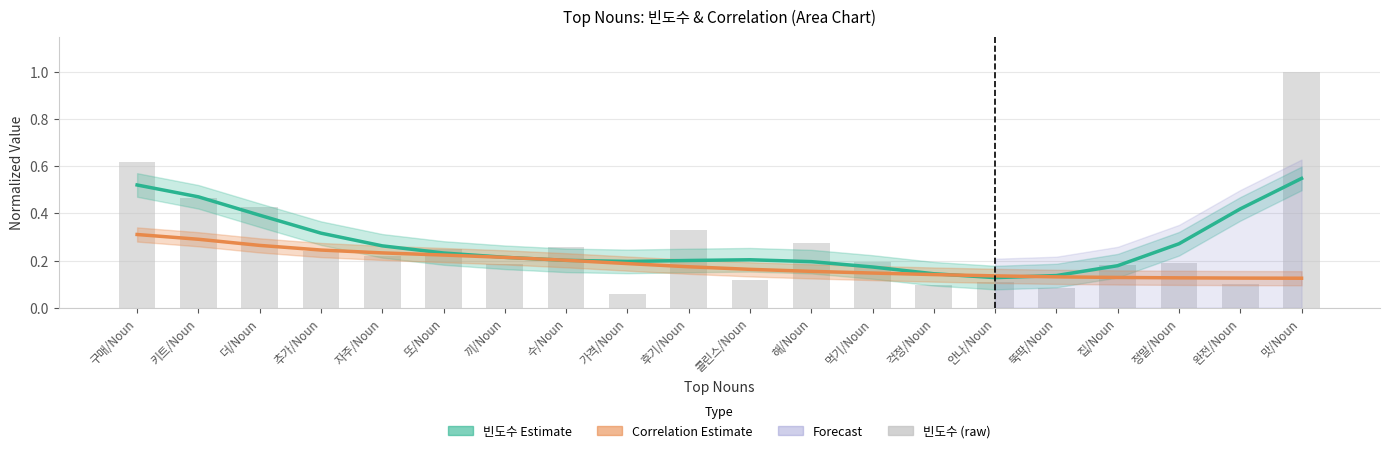

At how many categories does at least one series exceed 0?

20